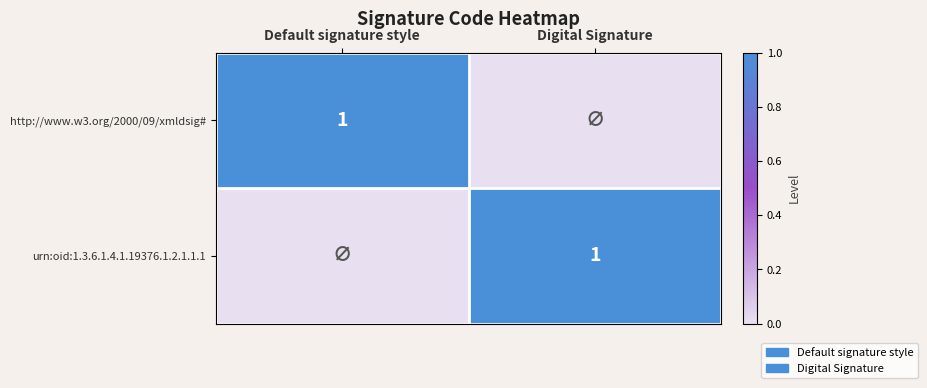

The value of http://www.w3.org/2000/09/xmldsig# at Default signature style is 1. True or false?

True